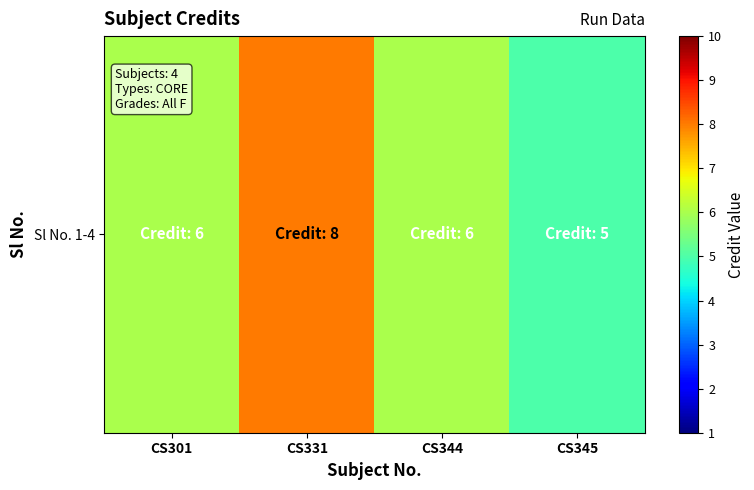

What is the ratio of the value at CS344 to the value at CS345?

1.2